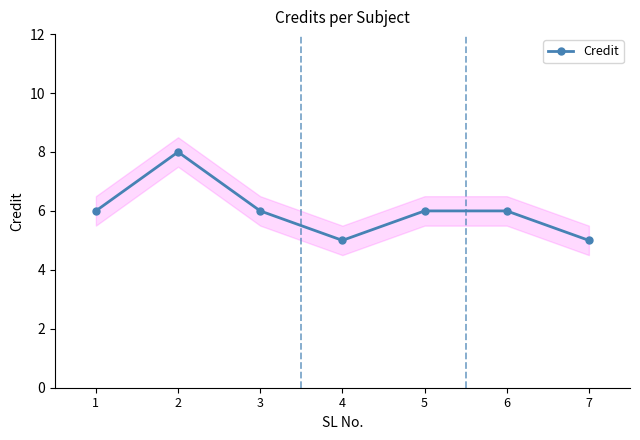

List the labels in order of value, largest first.

2, 1, 3, 5, 6, 4, 7